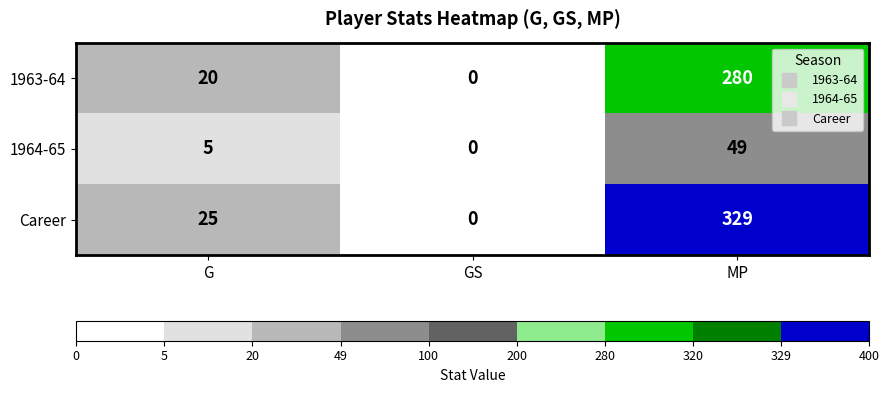

Which series has the largest range (max minus min)?

Career